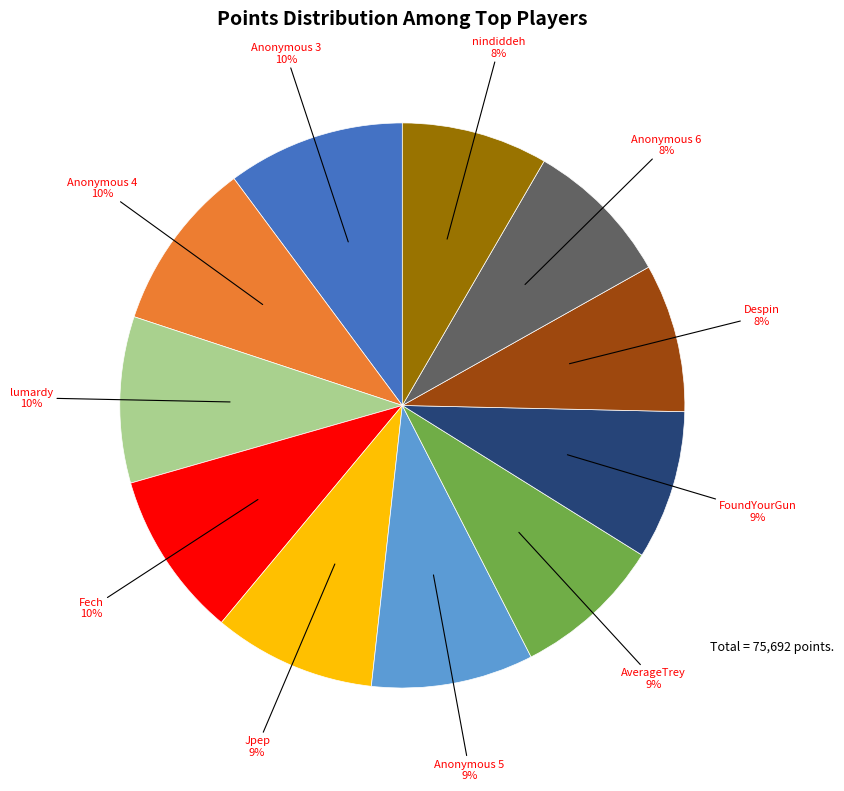

To the nearest percent, what is the difference between the largest and smallest slice percentages?

2%